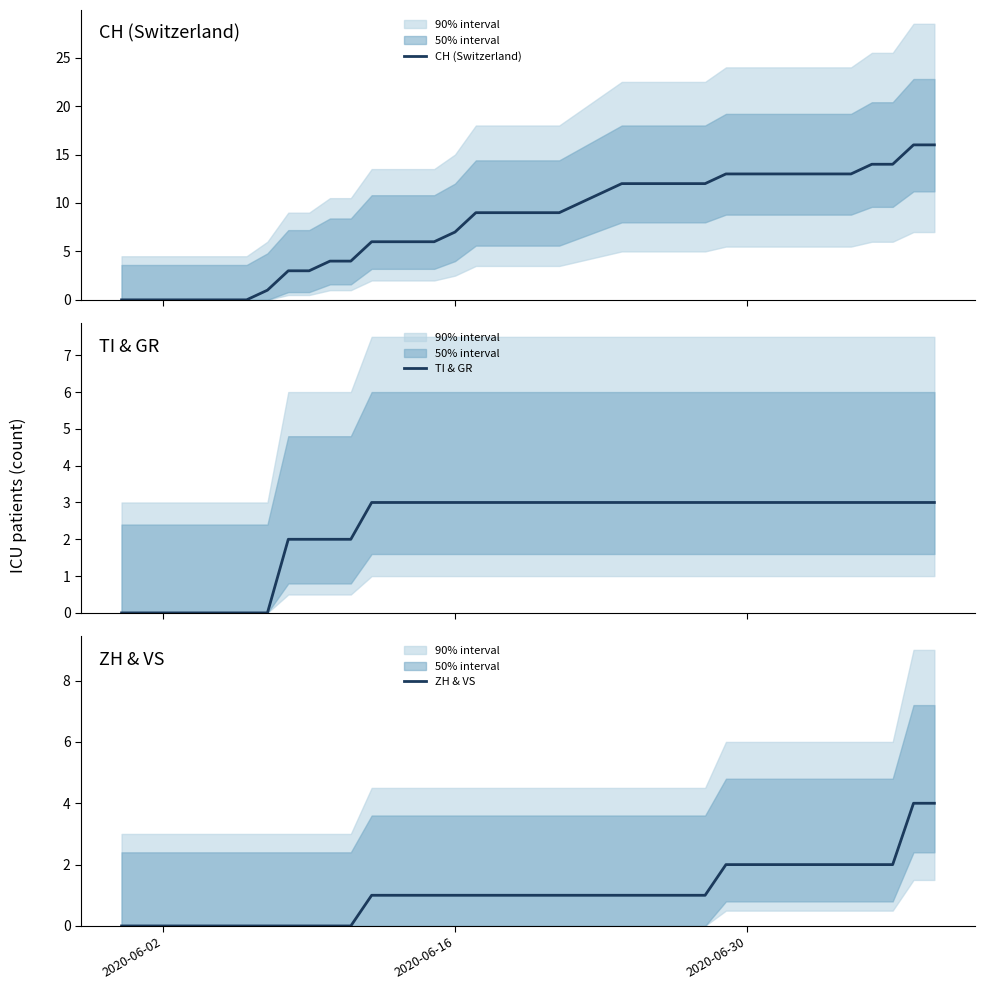

Reading left to right, list all the values displayed in this chart.

CH (Switzerland): 0	0	0	0	0	0	0	1	3	3	4	4	6	6	6	6	7	9	9	9	9	9	10	11	12	12	12	12	12	13	13	13	13	13	13	13	14	14	16	16
TI & GR: 0	0	0	0	0	0	0	0	2	2	2	2	3	3	3	3	3	3	3	3	3	3	3	3	3	3	3	3	3	3	3	3	3	3	3	3	3	3	3	3
ZH & VS: 0	0	0	0	0	0	0	0	0	0	0	0	1	1	1	1	1	1	1	1	1	1	1	1	1	1	1	1	1	2	2	2	2	2	2	2	2	2	4	4